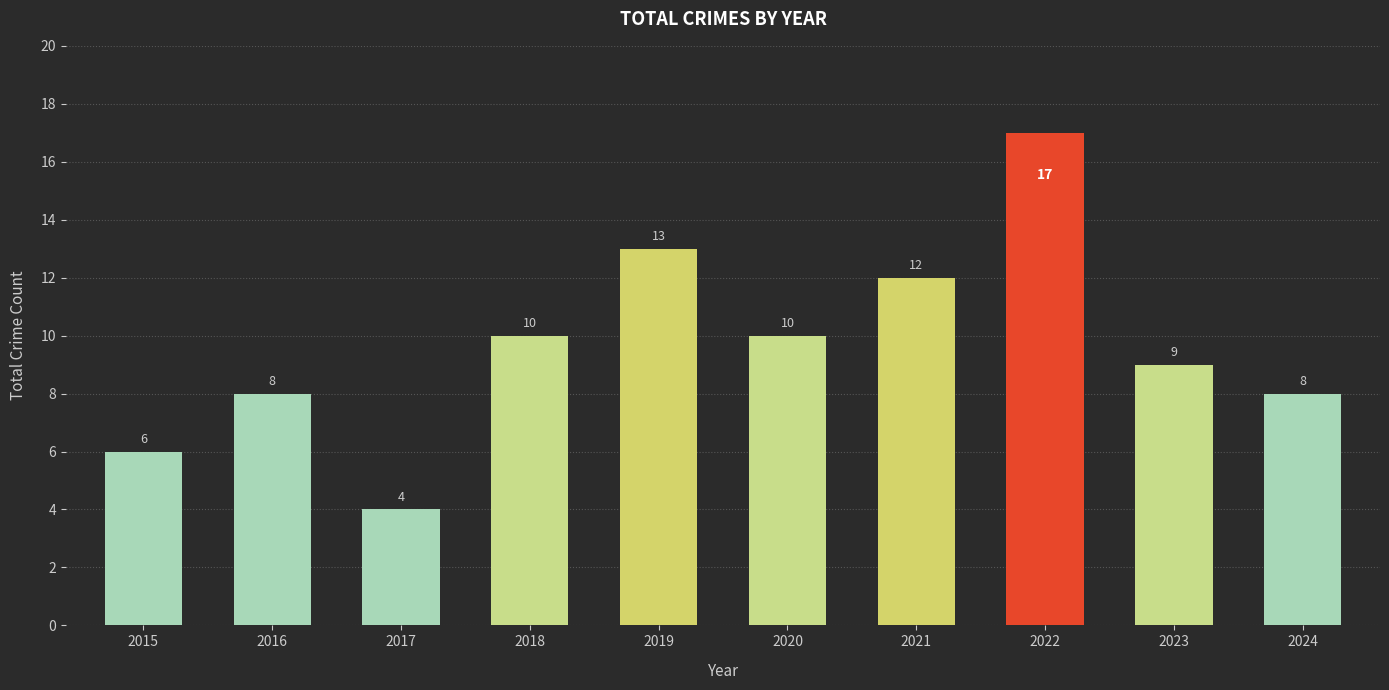

What is the value of the 8th bar from the left?

17